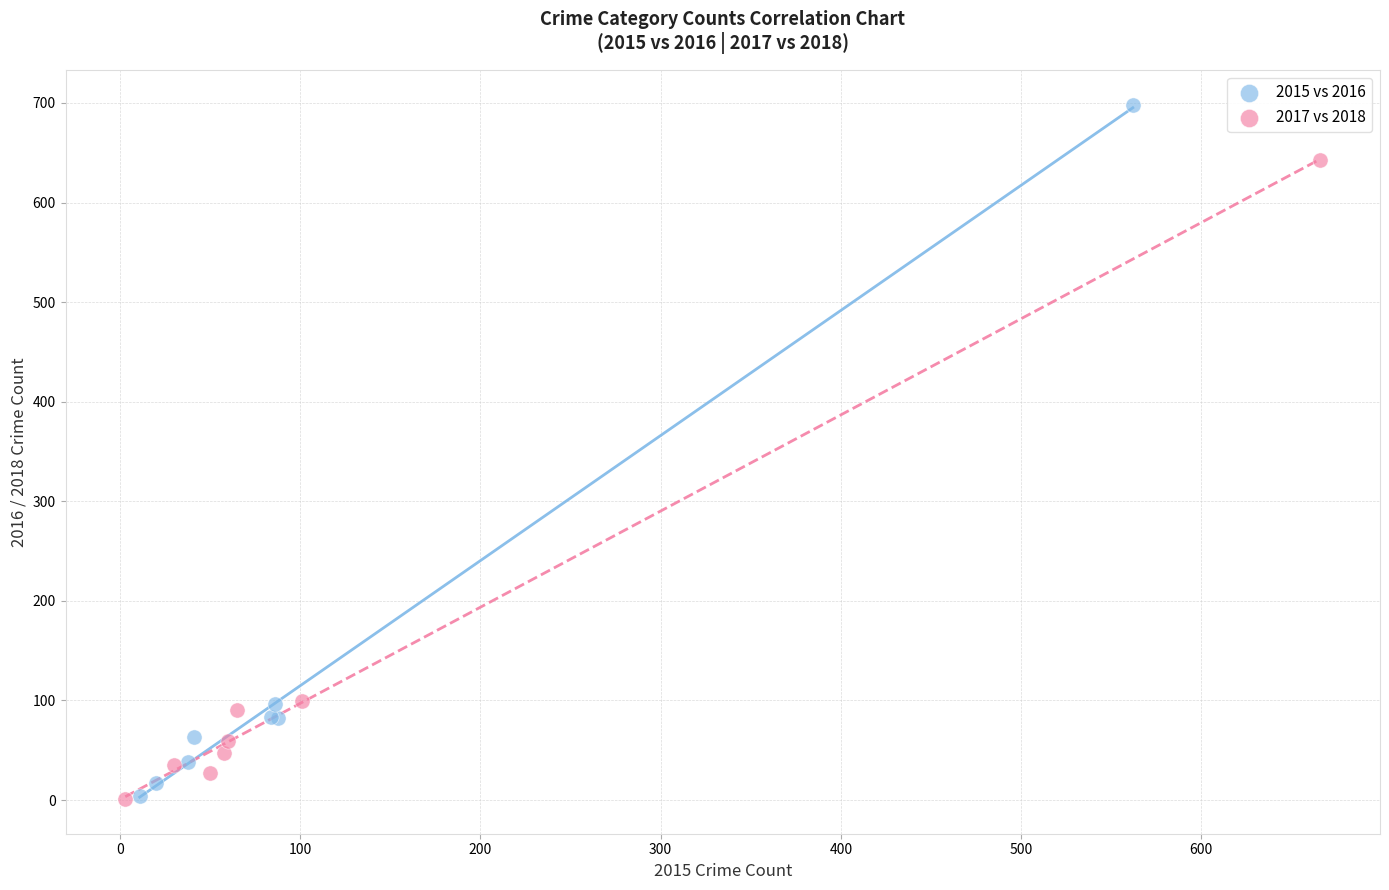

Which series contains the highest Y value?

2015 vs 2016